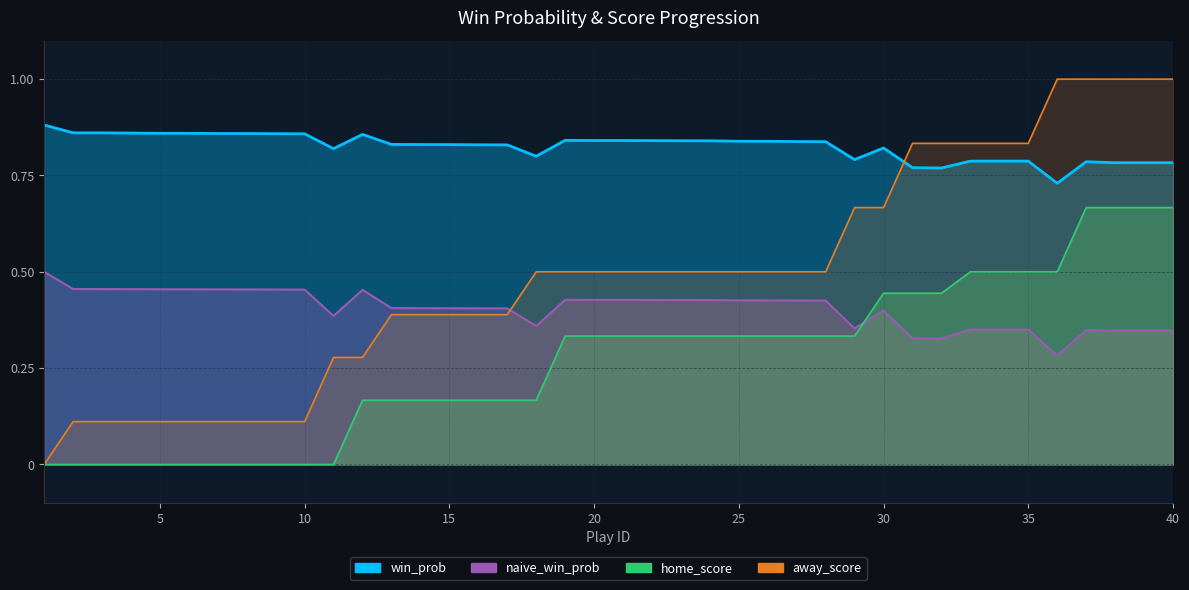

The value of win_prob at 17 is 1.4. True or false?

False